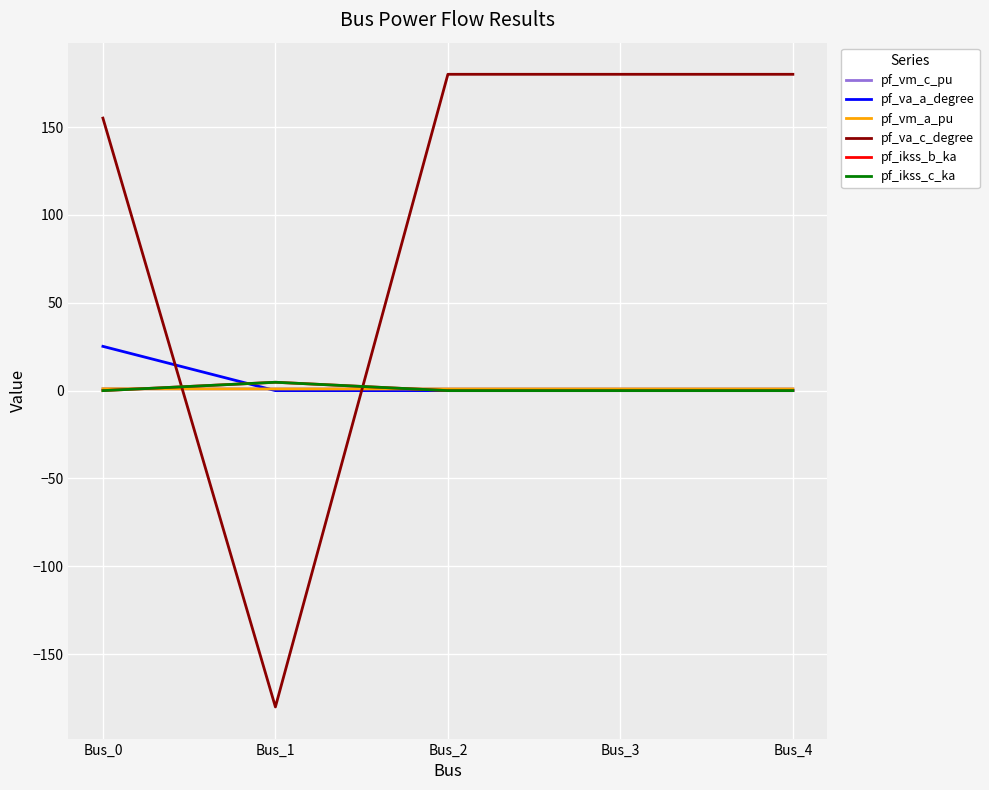

Does the chart have visible grid lines?

Yes